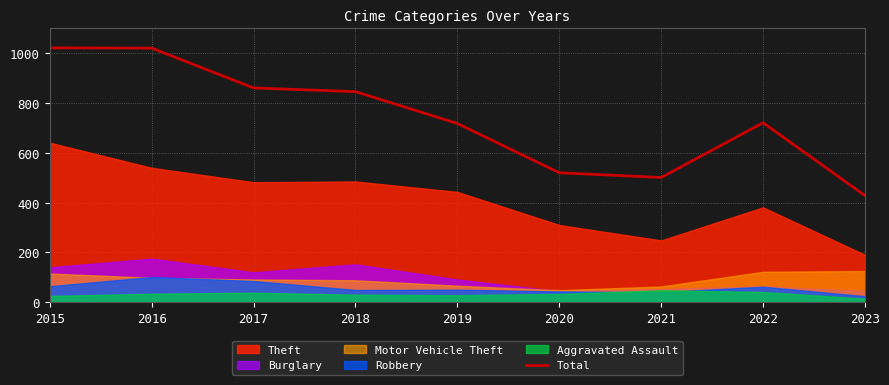

How many data points are above 721?

4